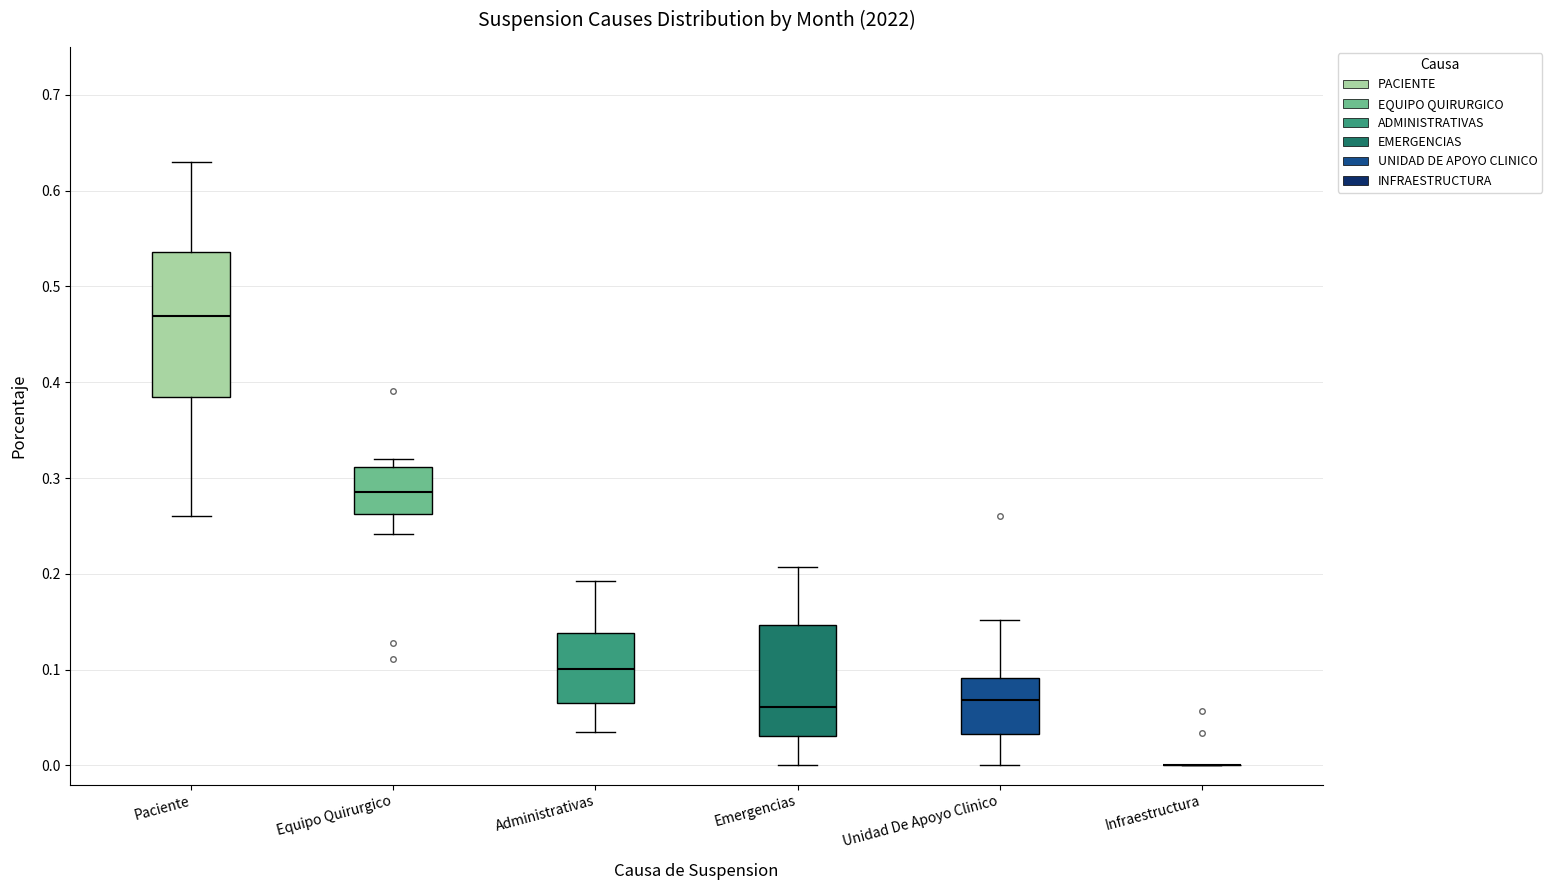

Where is the upper edge of the box for Unidad De Apoyo Clinico on the y-axis? The values are not printed on the chart, so give them approximately, as read against the axis.

0.09